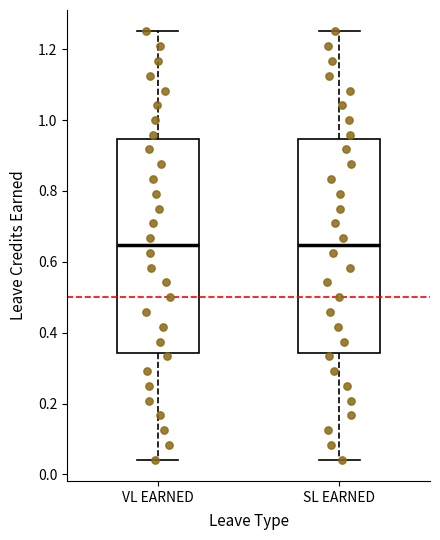

Reading left to right, transcribe this box plot: for each box, give where its median line is, the range the box spans, and where its two whiskers end, as read against the y-axis. The values are not printed on the chart, so give them approximately, as read against the axis.

VL EARNED: median 0.64, box 0.34 to 0.94, whiskers 0.04 to 1.26
SL EARNED: median 0.64, box 0.34 to 0.94, whiskers 0.04 to 1.26